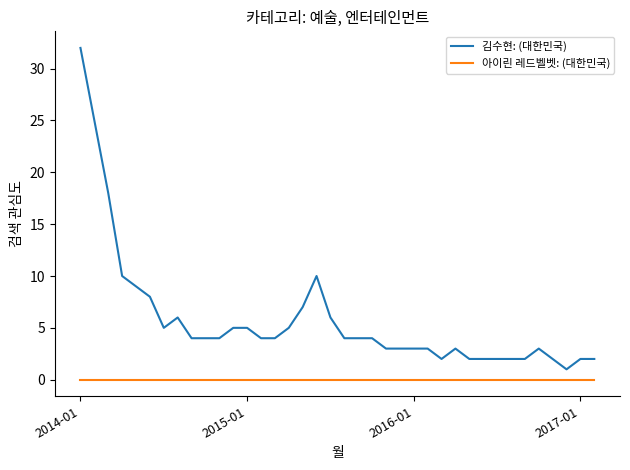

Rank the series by their maximum value, from highest to lowest.

김수현: (대한민국), 아이린 레드벨벳: (대한민국)